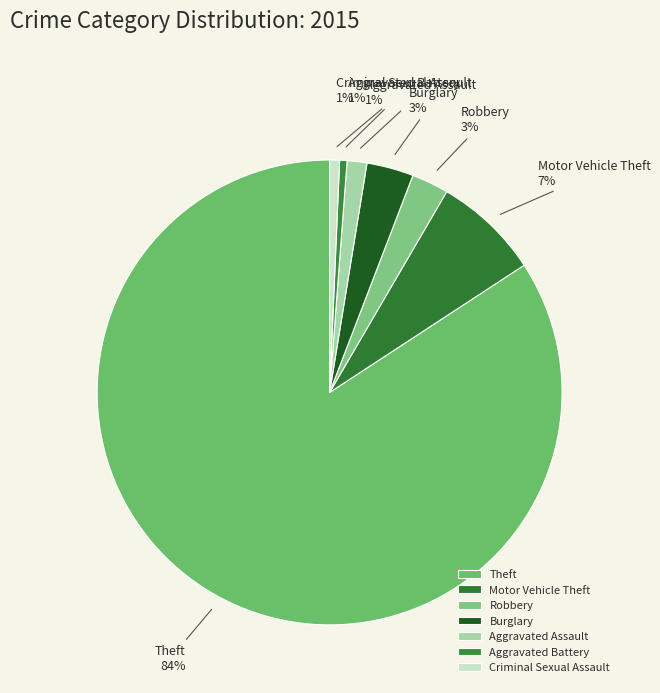

True or false: Aggravated Battery accounts for 1% of the total.

True